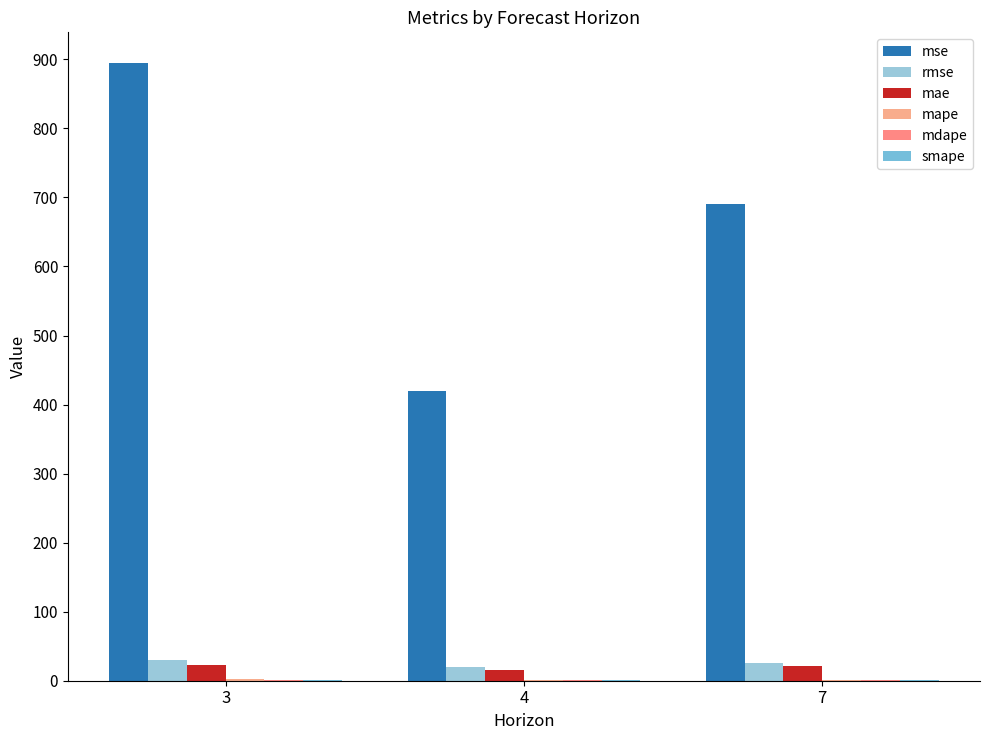

Reading left to right, transcribe all the data shown in this chart.

mse: 3=894.4	4=419.1	7=690.5
rmse: 3=29.9	4=20.5	7=26.3
mae: 3=23.5	4=16.2	7=21.3
mape: 3=1.9	4=0.7	7=0.9
mdape: 3=1.2	4=0.7	7=0.6
smape: 3=0.8	4=0.5	7=0.6